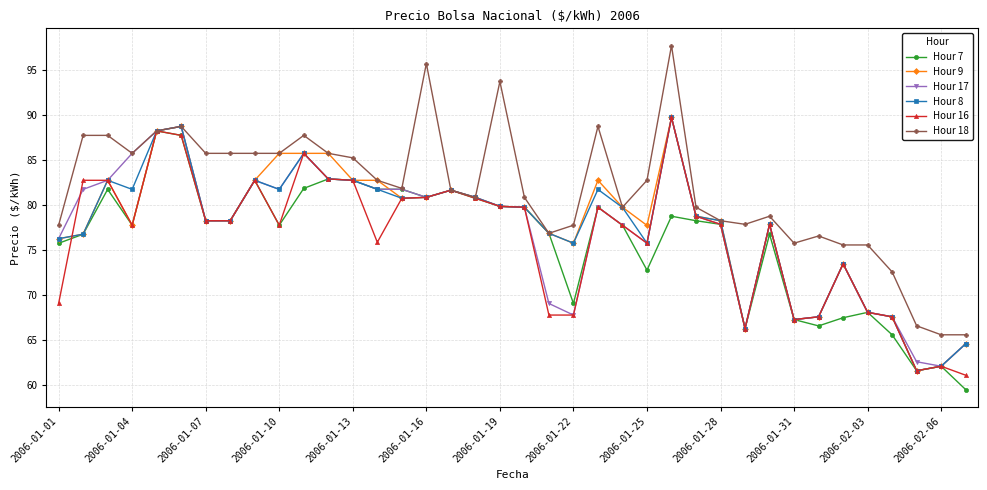

Which series has the largest range (max minus min)?

Hour 18